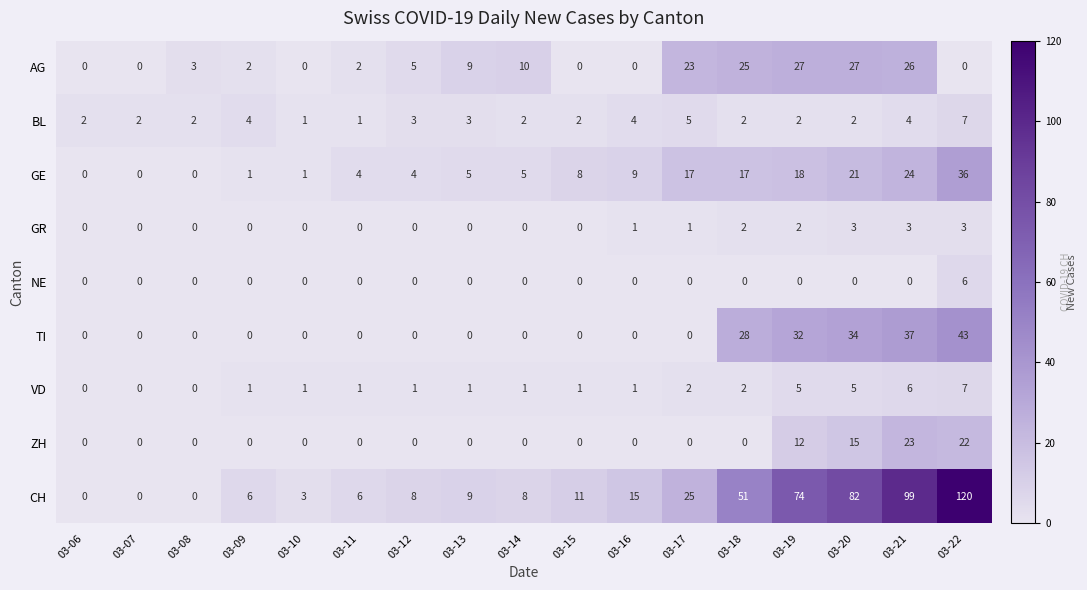

Which series has the widest spread of values?

CH